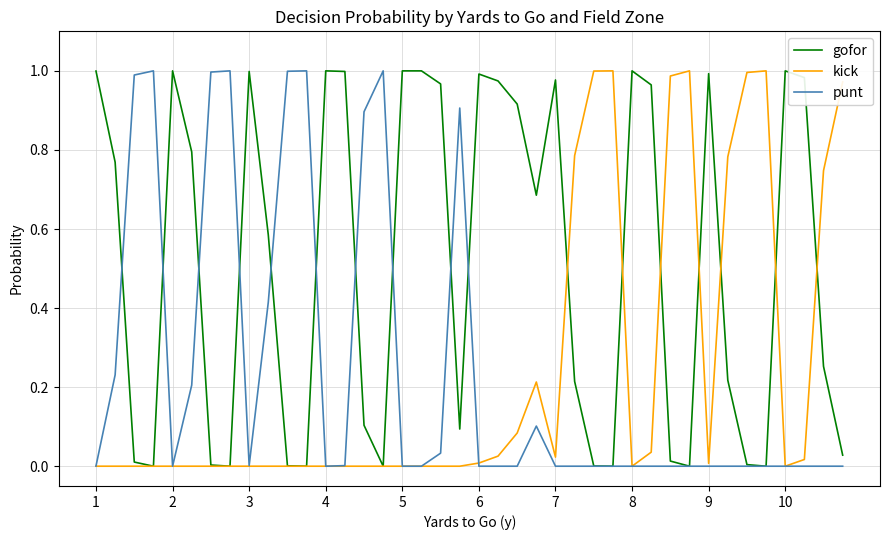

The value of punt at 4 is 0.0. True or false?

True